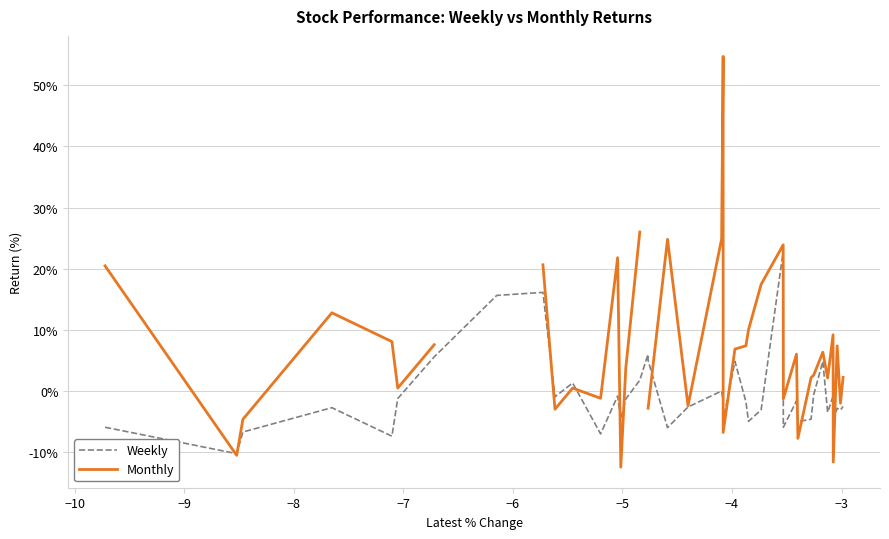

Count the number of data series in this chart.

2